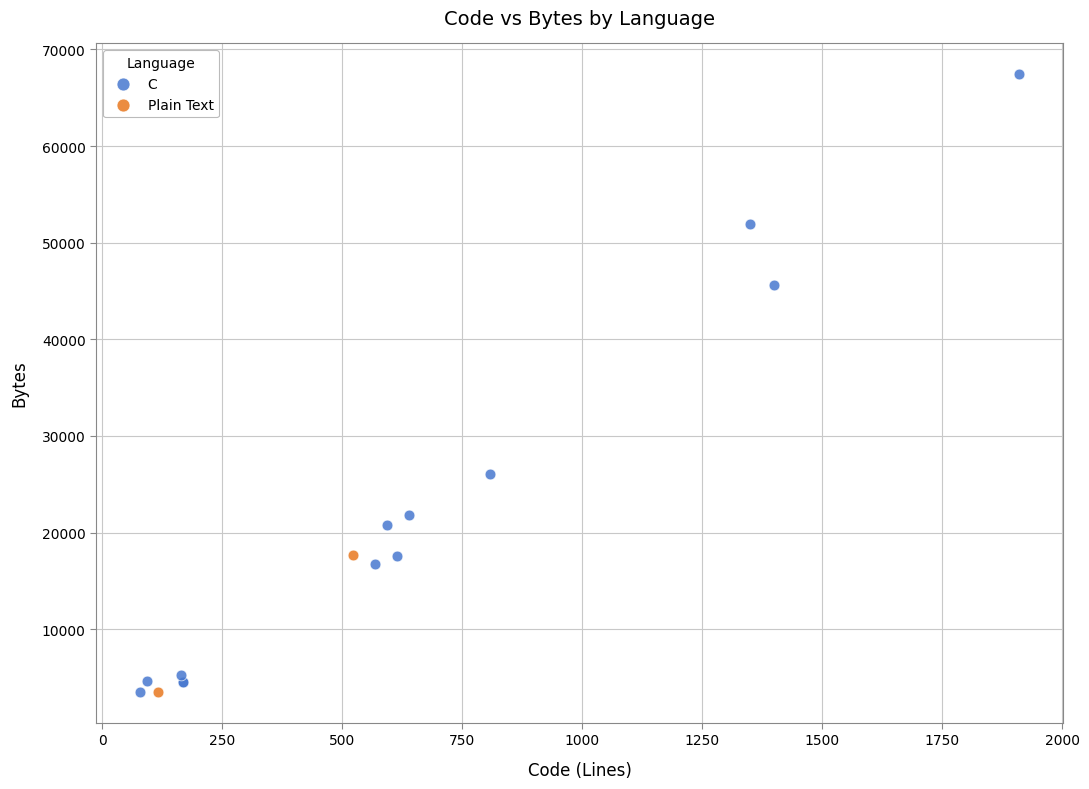

What are all the series names shown in the legend?

C, Plain Text